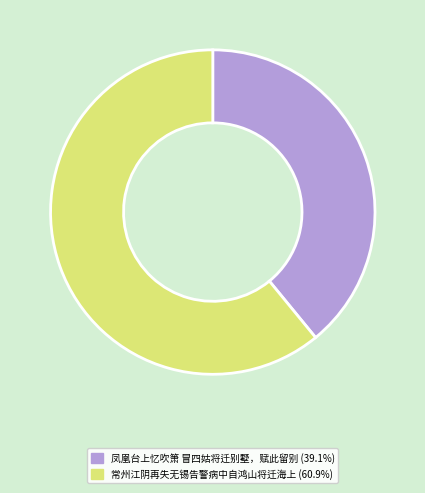

Combined, do 常州江阴再失无锡告警病中自鸿山将迁海上 and 凤凰台上忆吹箫 冒四姑将迁别墅，赋此留别 account for over 50%?

Yes